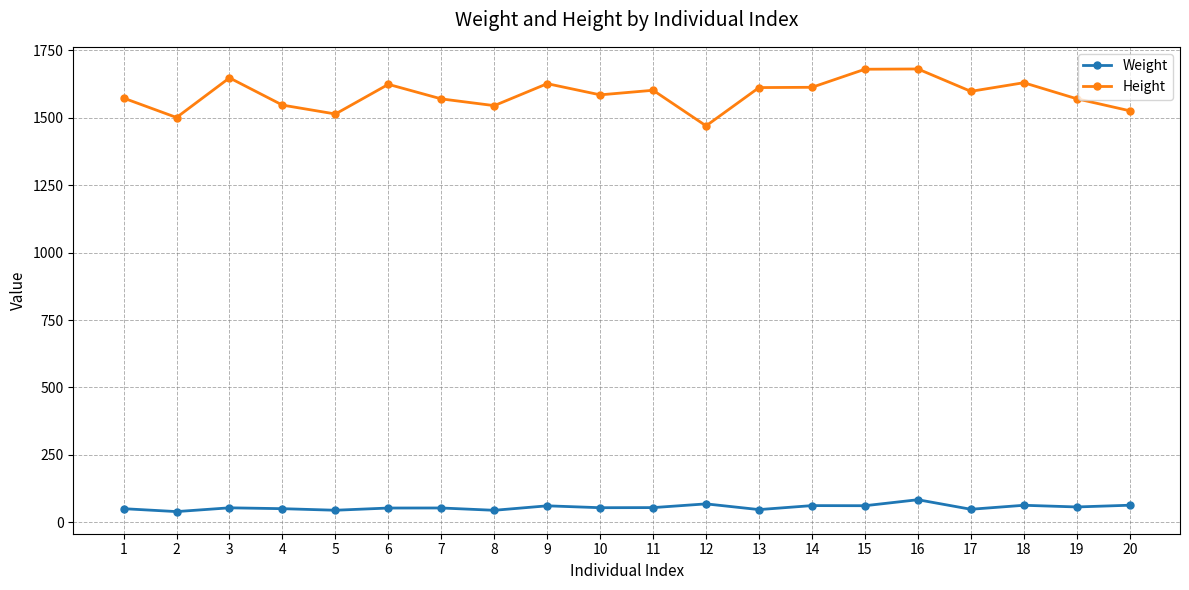

What is the greatest value displayed?

1681.0